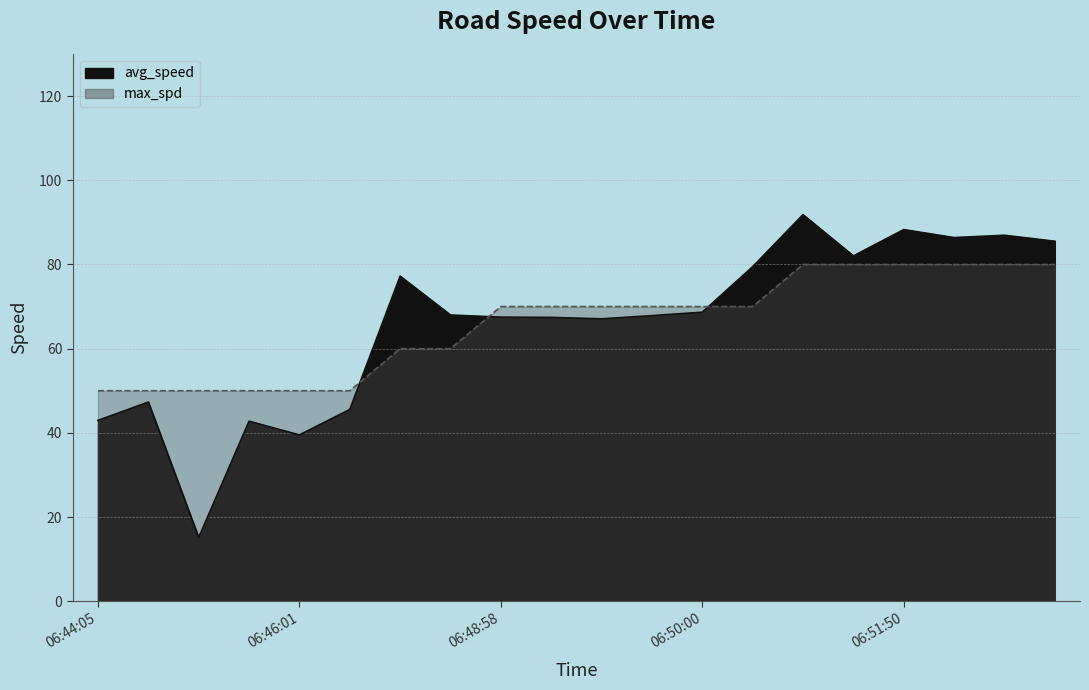

How many intersections are there between avg_speed and max_spd?

3